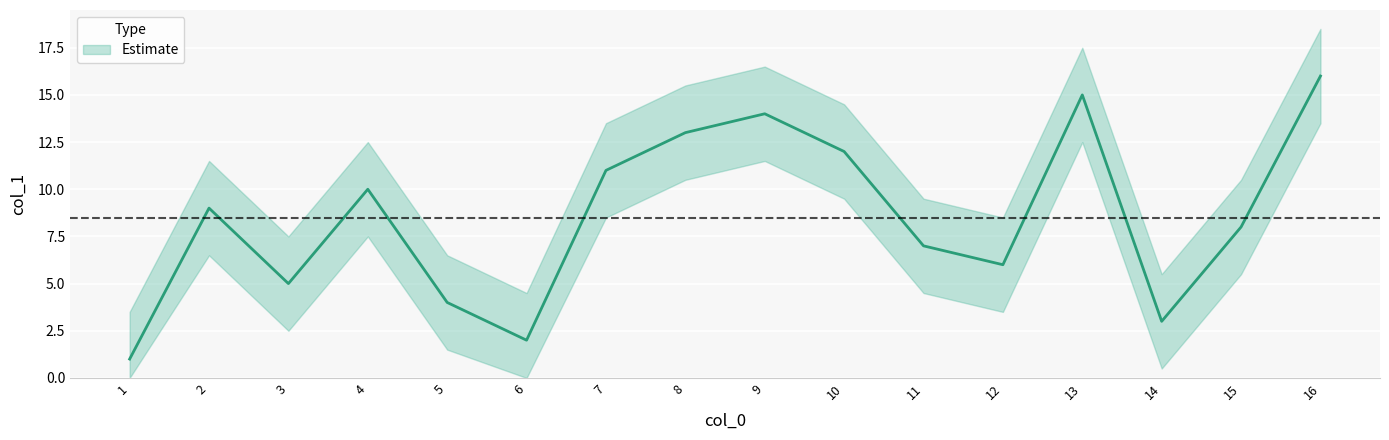

Rank the categories by value from lowest to highest.

1, 6, 14, 5, 3, 12, 11, 15, 2, 4, 7, 10, 8, 9, 13, 16